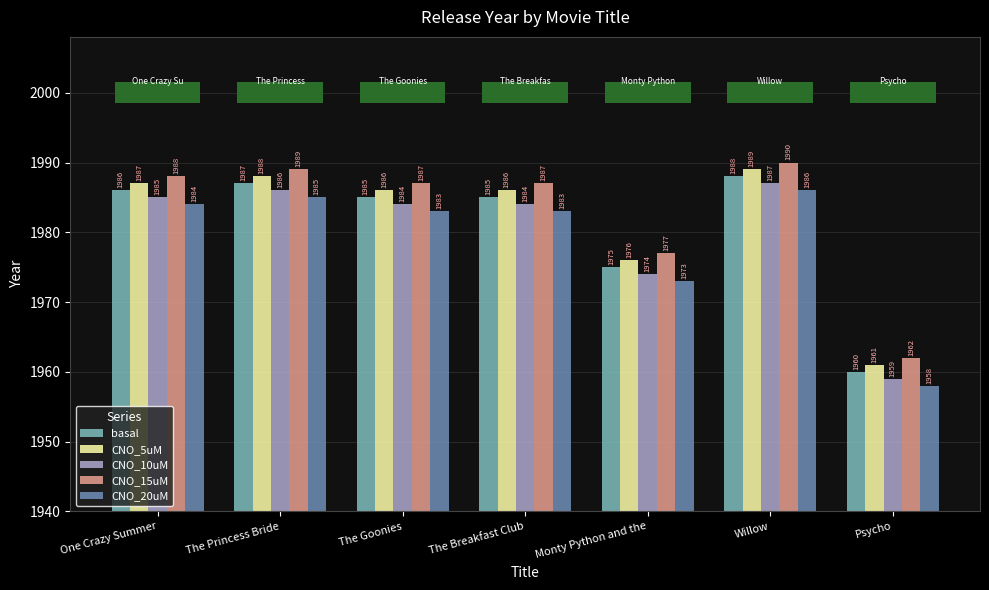

Rank the categories by CNO_5uM value from lowest to highest.

Psycho, Monty Python and the, The Goonies, The Breakfast Club, One Crazy Summer, The Princess Bride, Willow